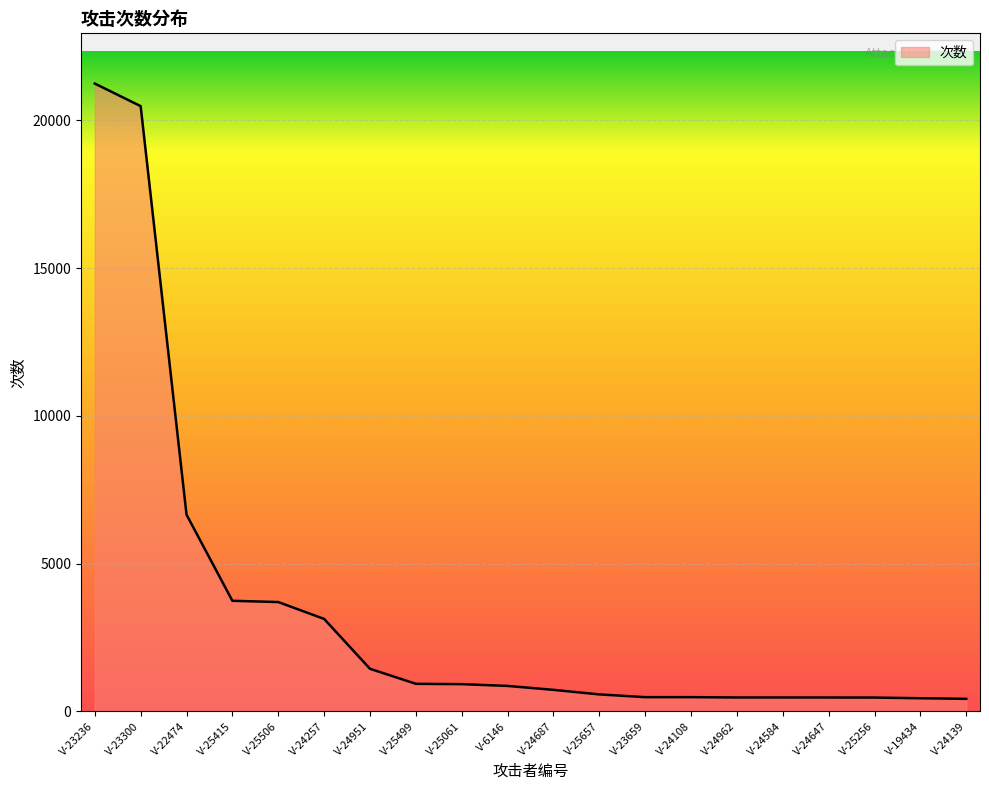

Which category has the highest value across all series?

V-23236